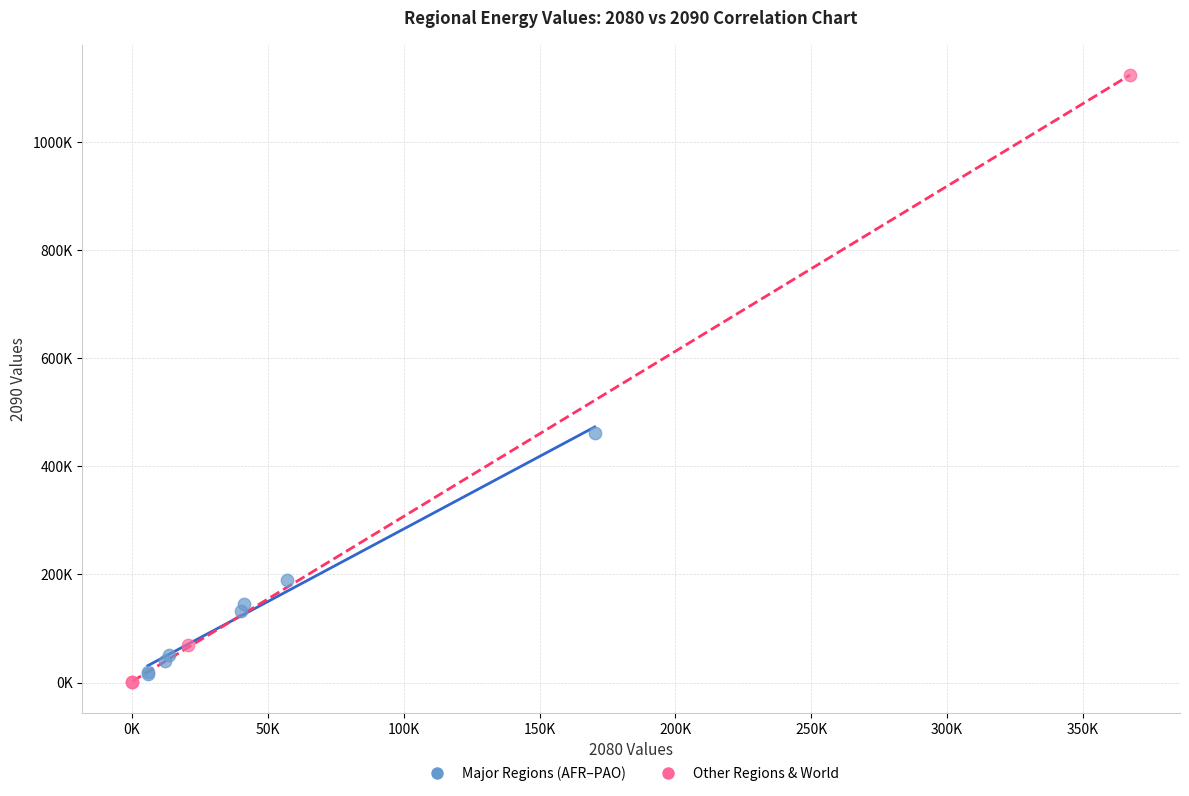

What are all the series names shown in the legend?

Major Regions (AFR–PAO), Other Regions & World